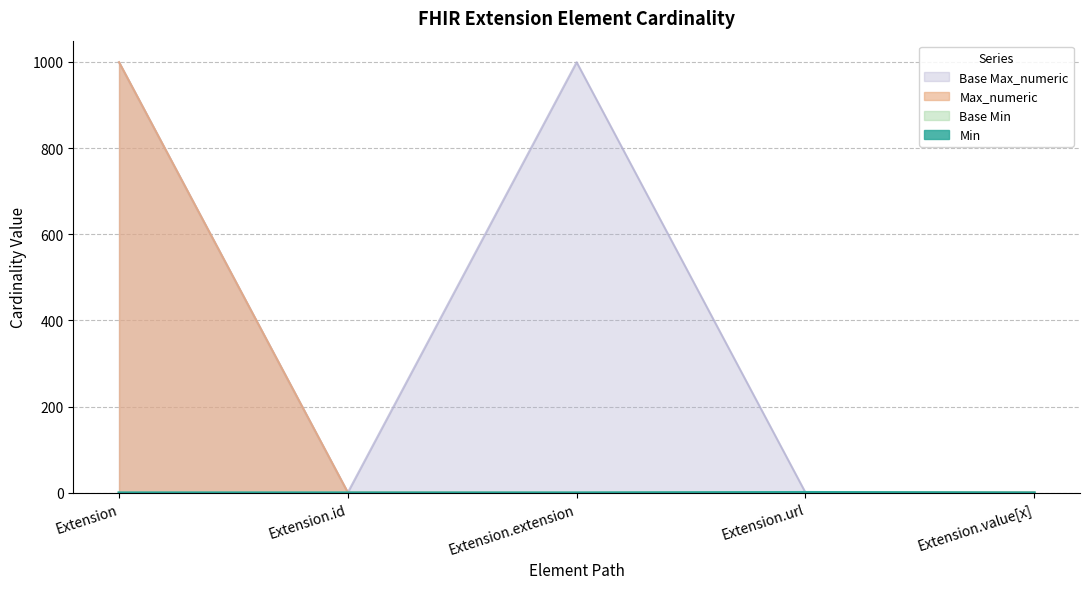

True or false: Min and Base Max_numeric intersect in this chart.

False